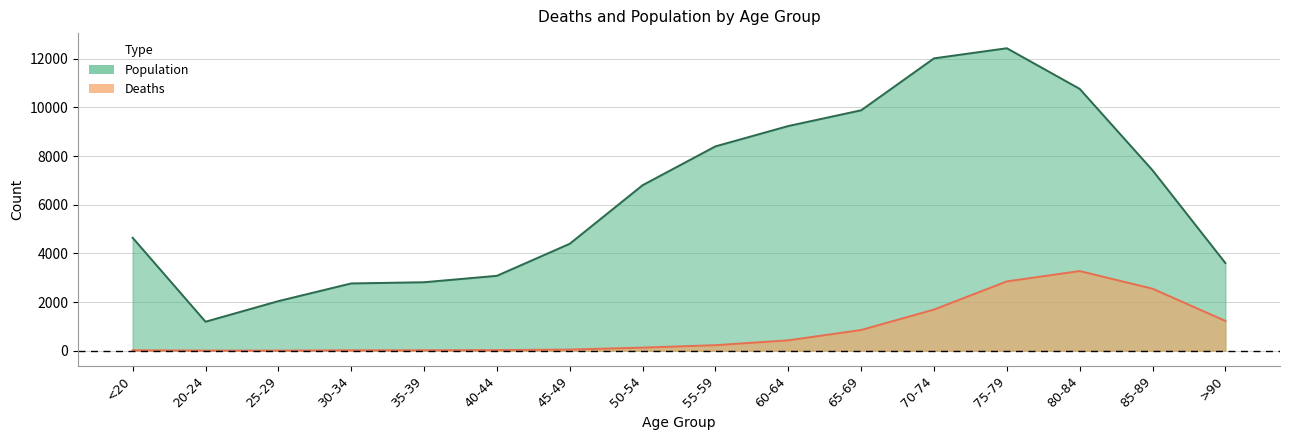

How many values in the Population series exceed 6803?

7